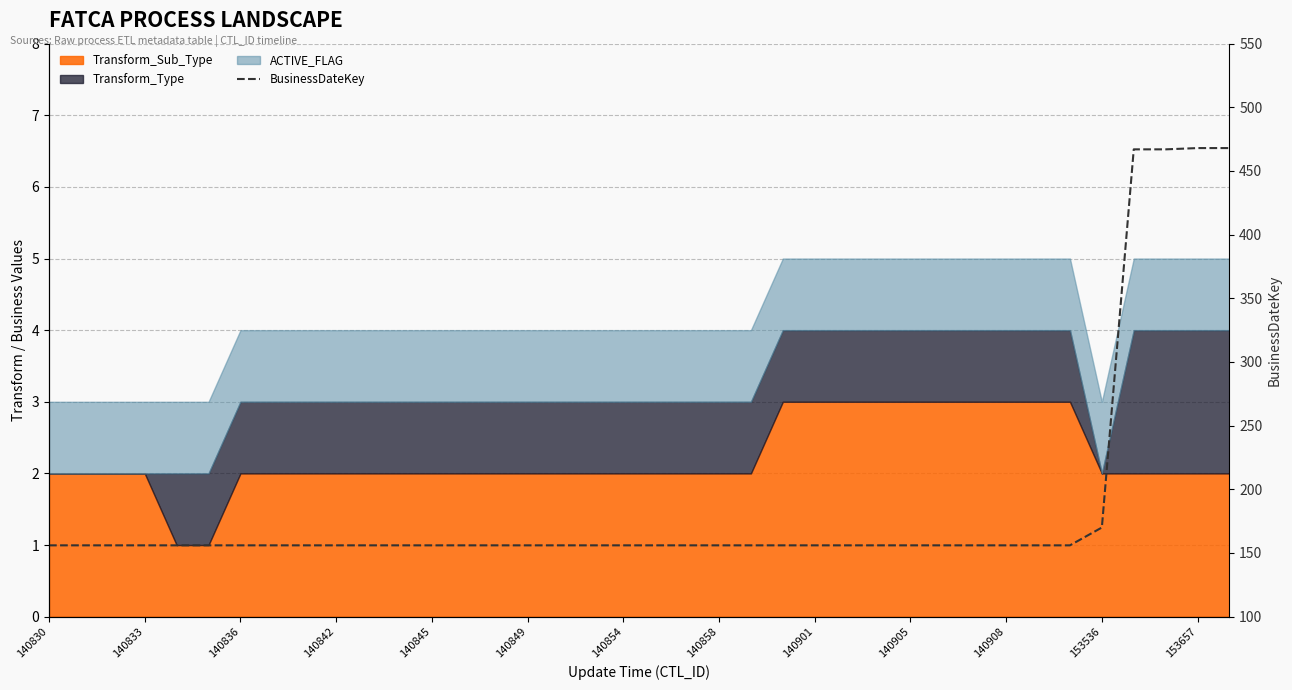

How many lines are shown in the chart?

1